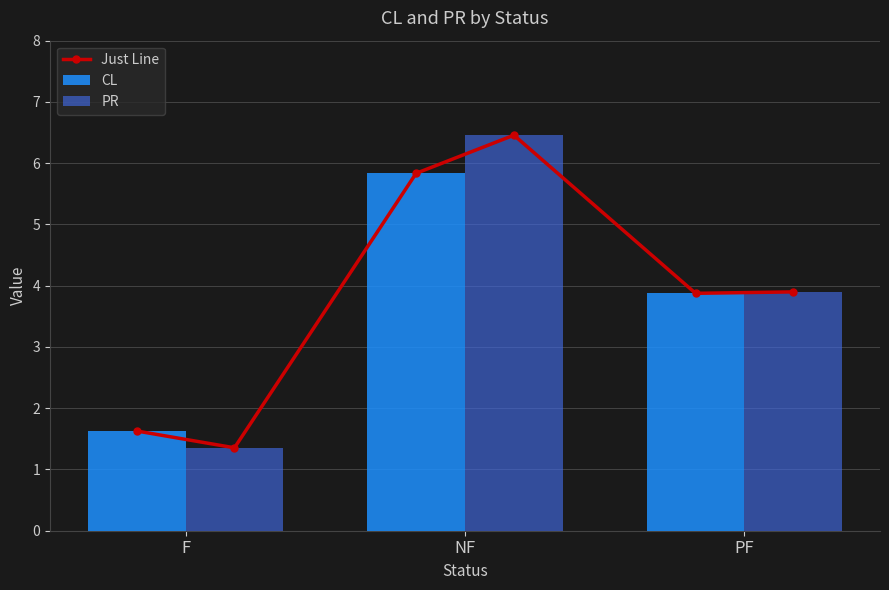

The PR series shows 2.3 at F. True or false?

False